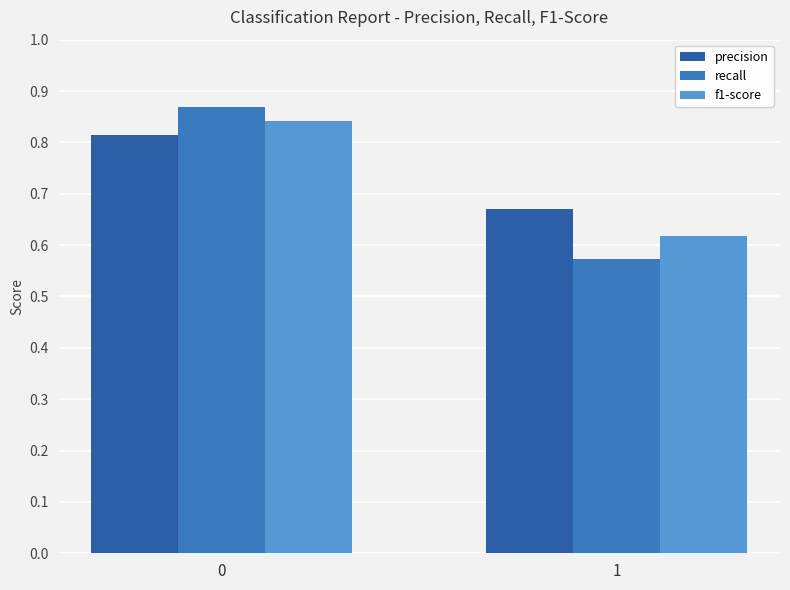

List the series in order of their peak value, lowest first.

precision, f1-score, recall